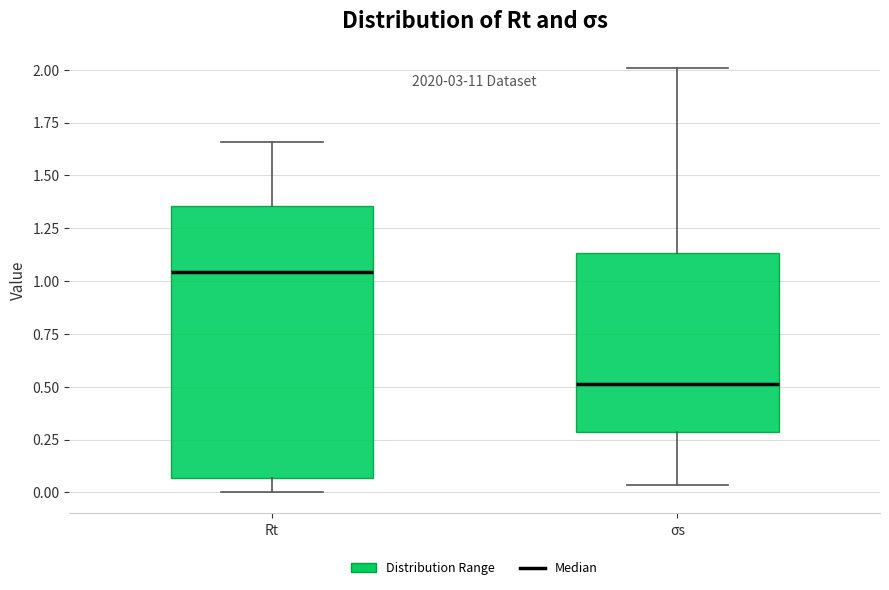

Which box's median line is the highest?

Rt